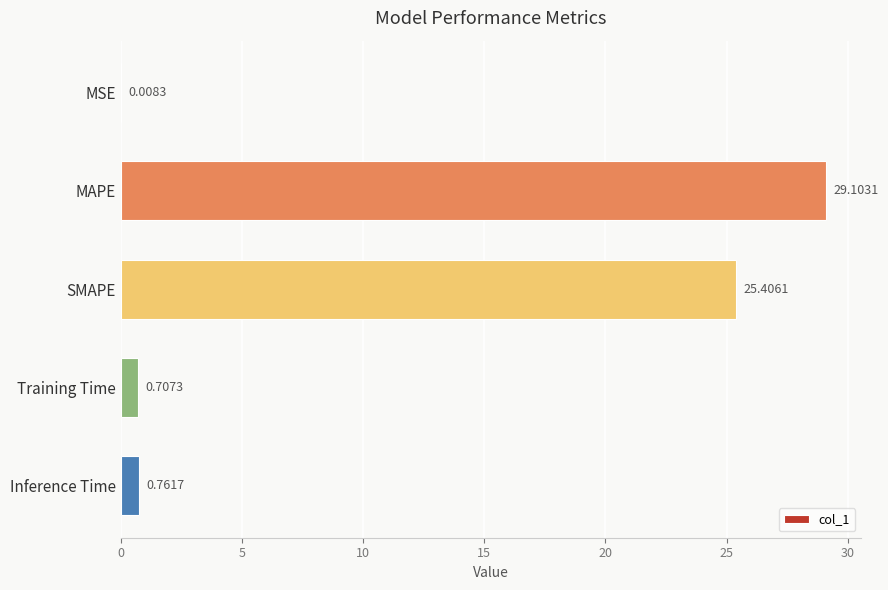

Where is the data nearest to the value 14?

SMAPE